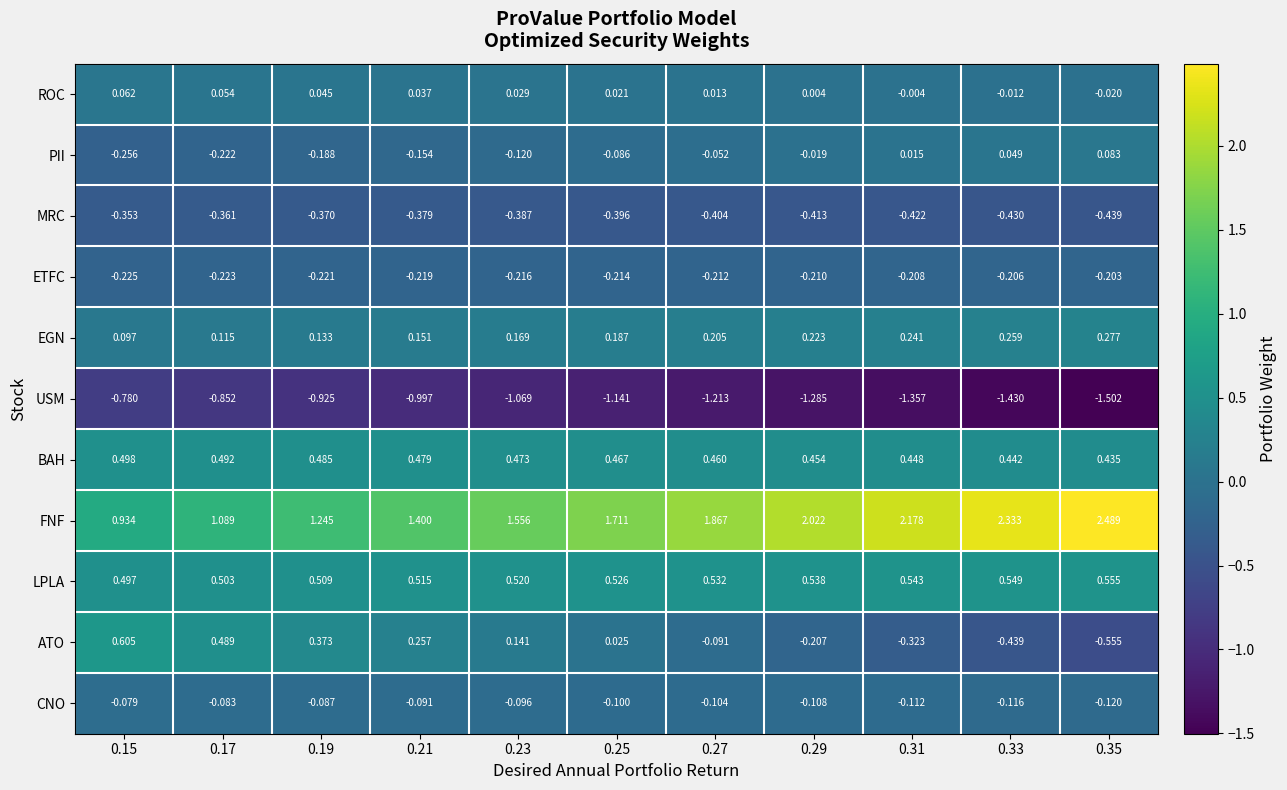

Between 0.15 and 0.19, which series saw the biggest shift?

FNF